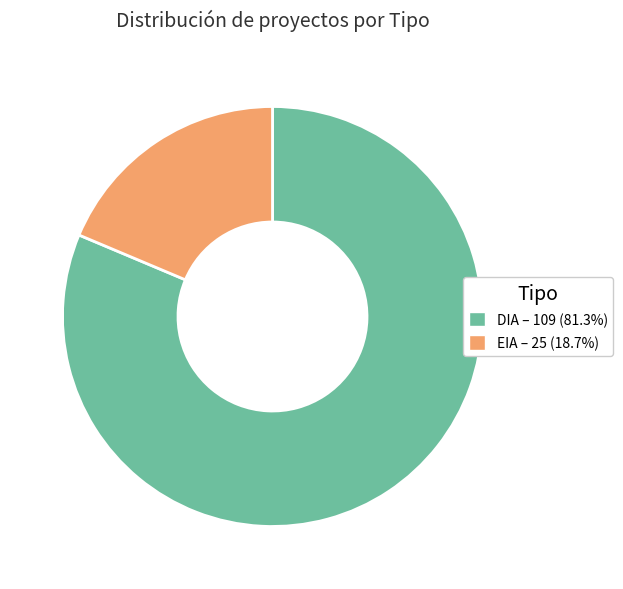

Is DIA the majority of the pie?

Yes